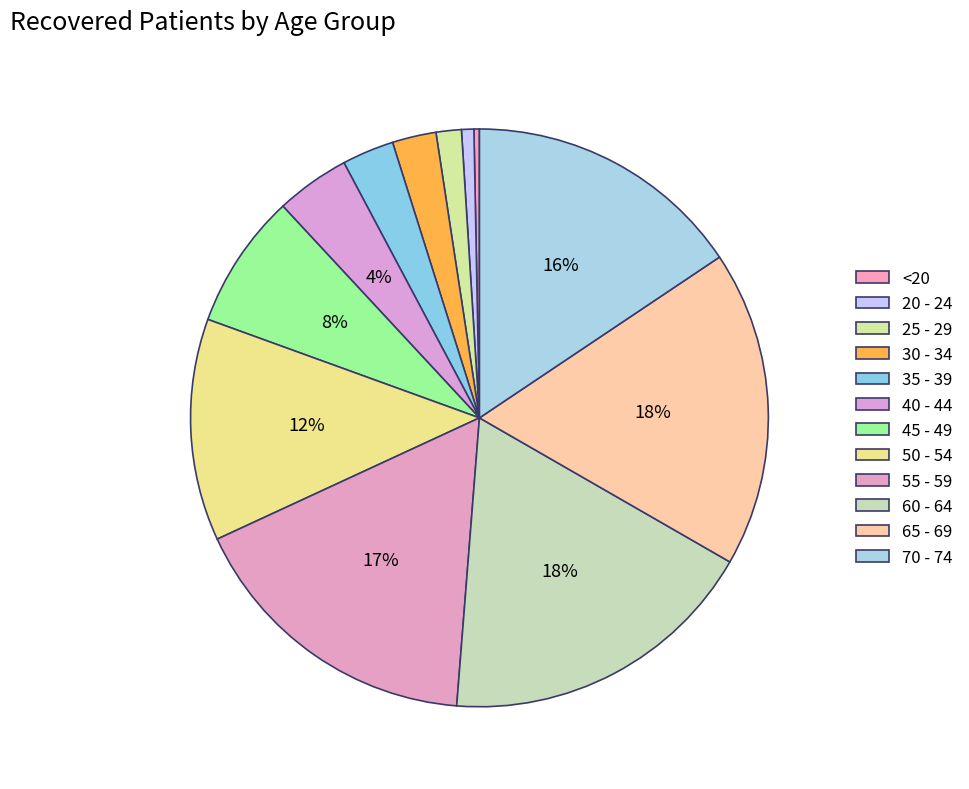

What portion of the pie excludes 60 - 64?

82.1%